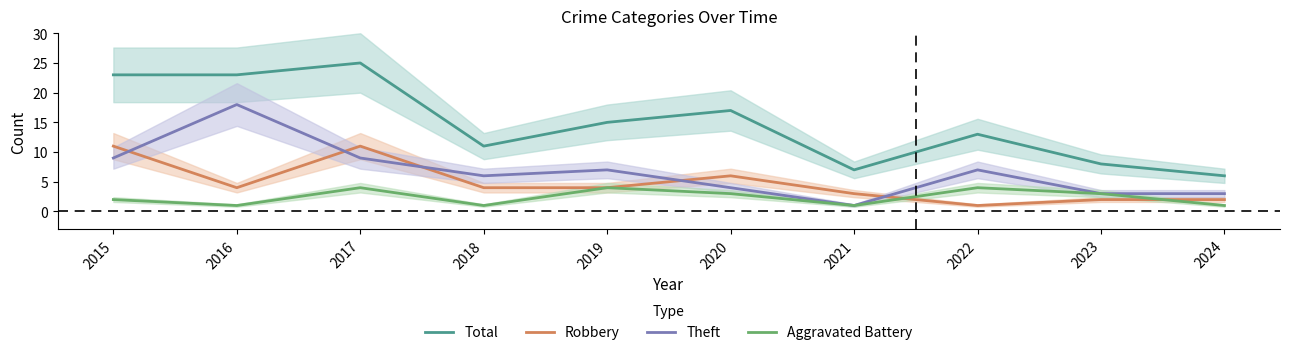

Is this an area chart (filled region under the line)?

No